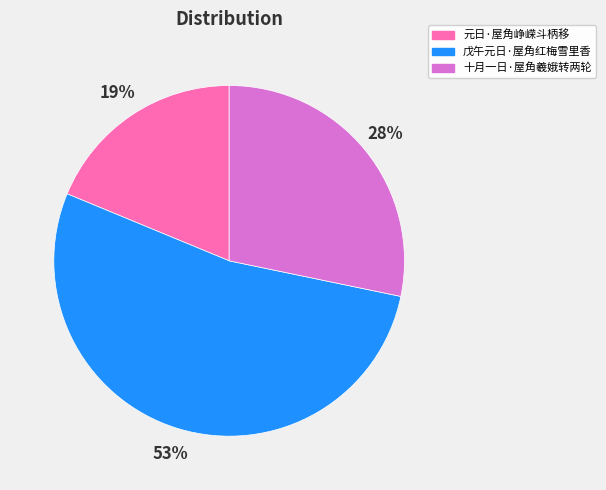

Rank the categories by value from lowest to highest.

元日·屋角峥嵘斗柄移, 十月一日·屋角羲娥转两轮, 戊午元日·屋角红梅雪里香